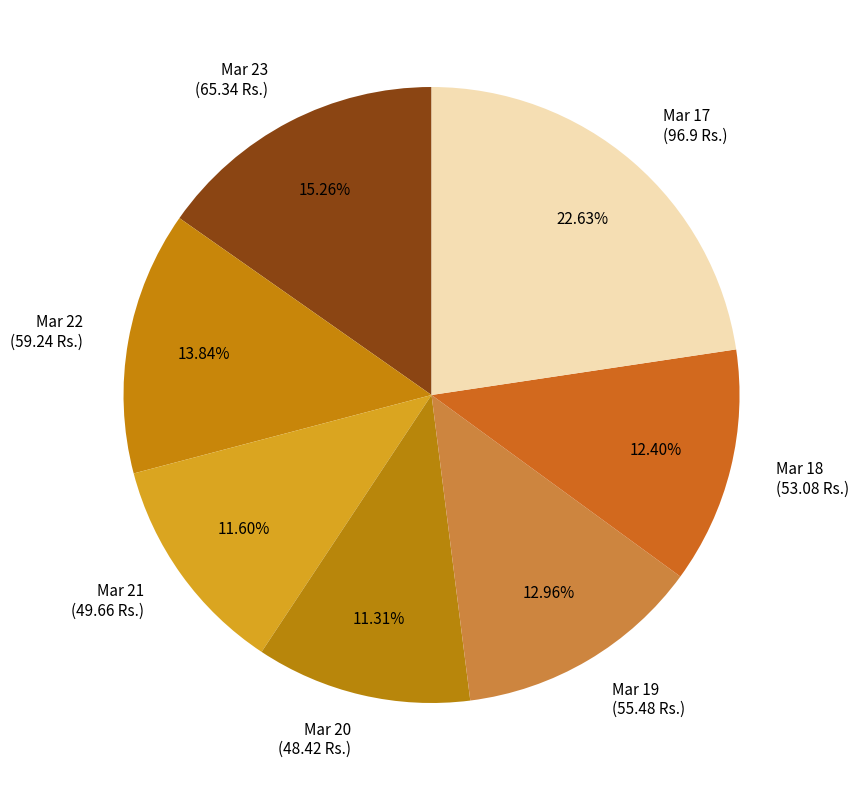

The Mar 22 slice represents 14% of the pie. True or false?

True